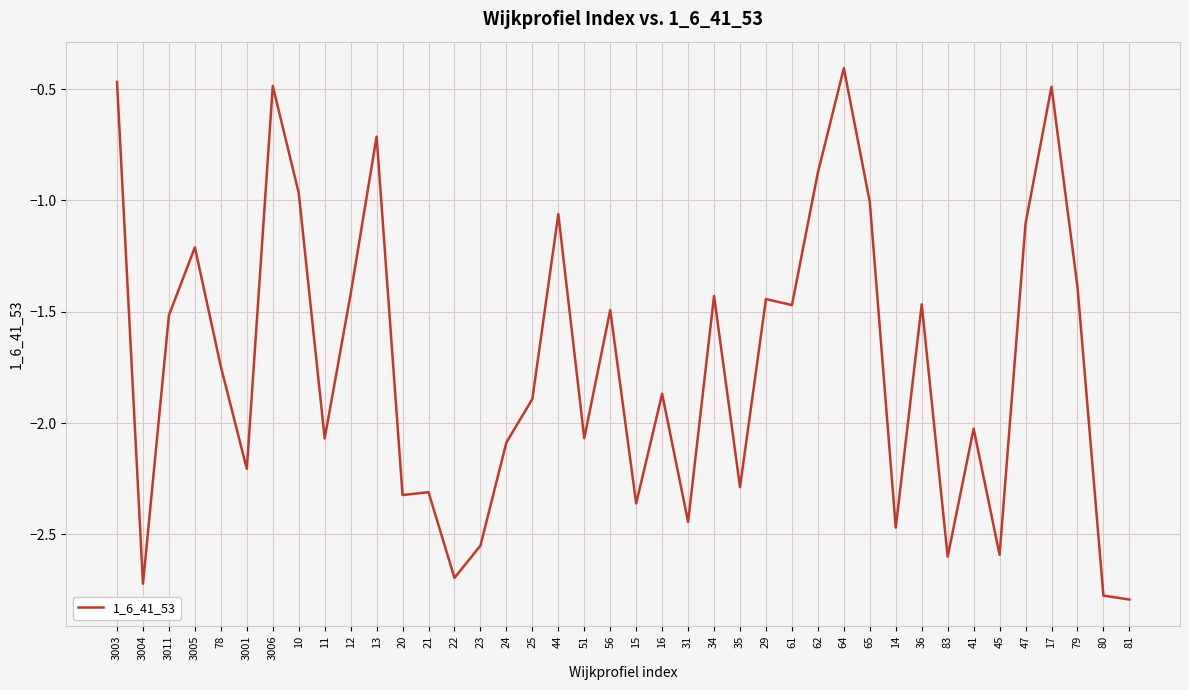

Which category has the highest value across all series?

64